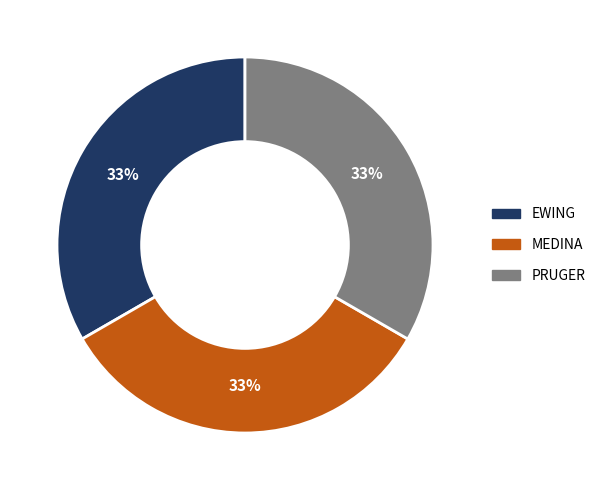

To the nearest percent, what is the combined percentage of PRUGER and EWING?

67%